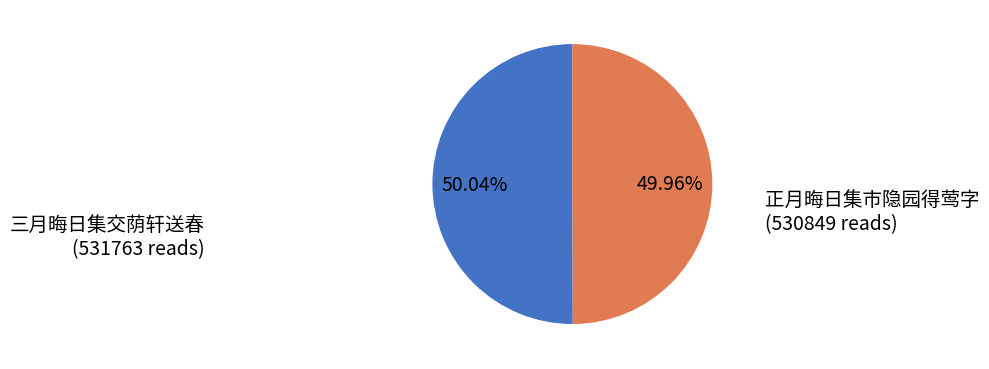

How much of the chart is everything except 正月晦日集市隐园得莺字?

50.0%